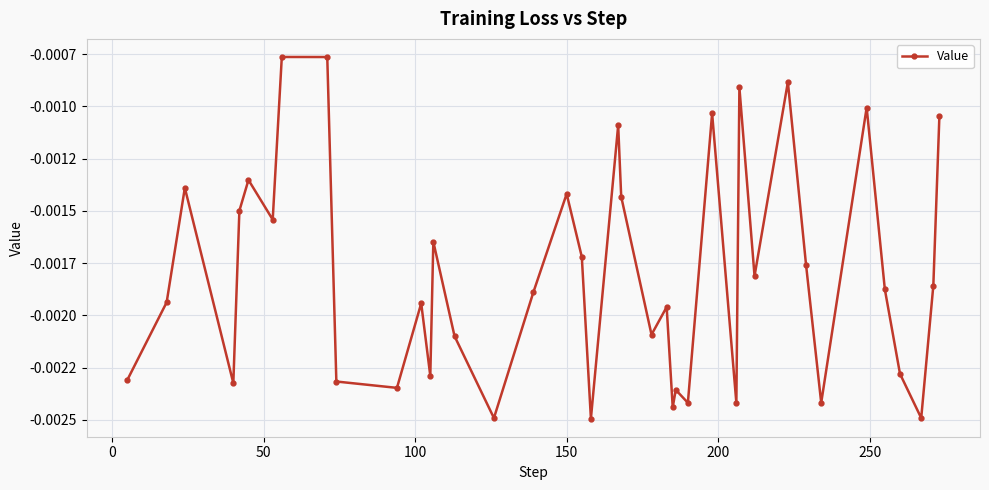

Does the chart have visible grid lines?

Yes